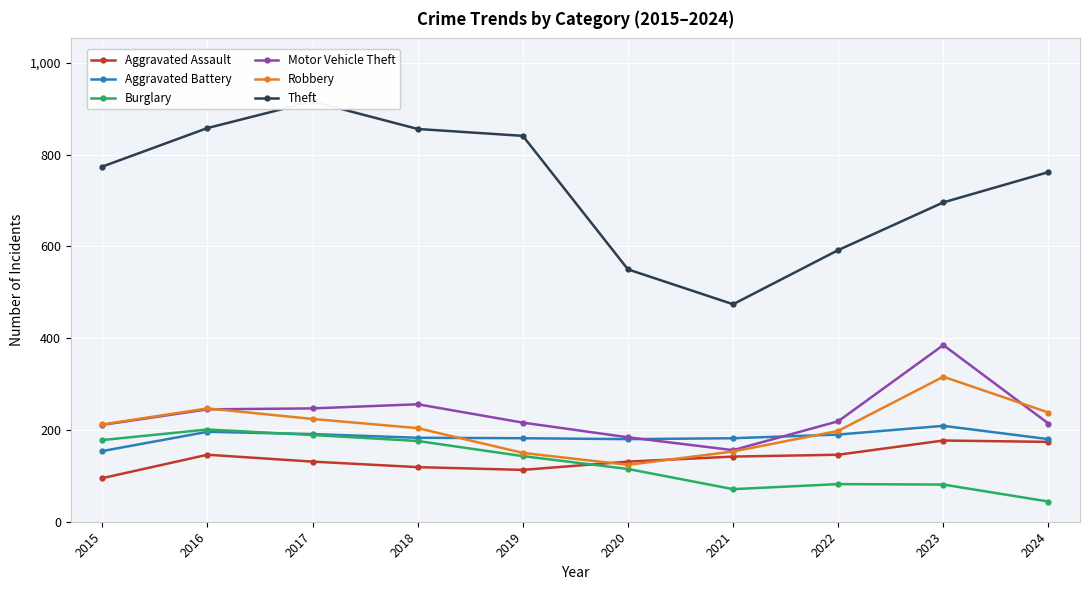

What is the sum of all Robbery values?

2066